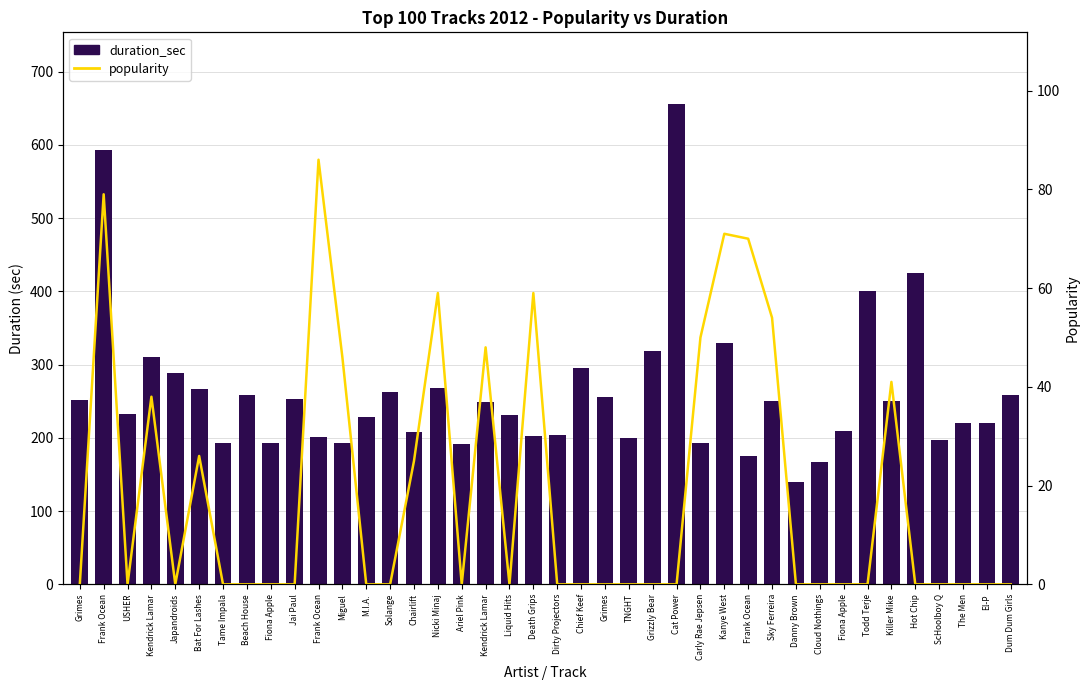

Are the bars horizontal?

No